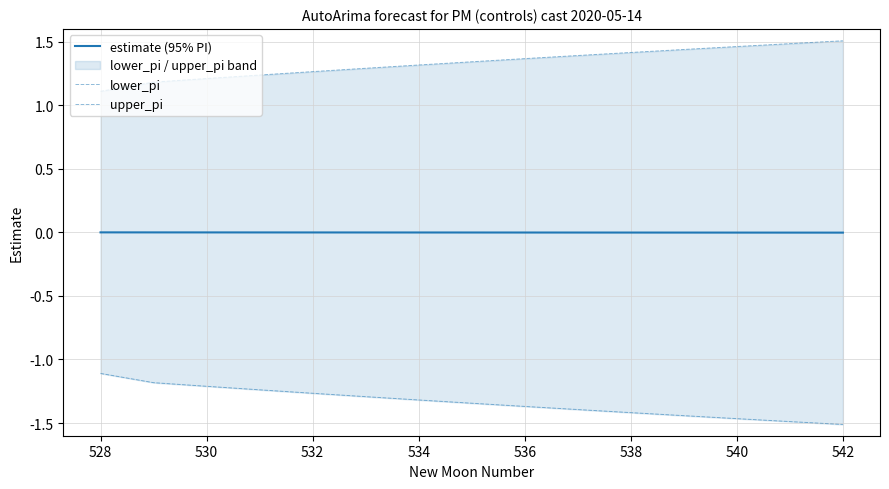

Is this an area chart (filled region under the line)?

No